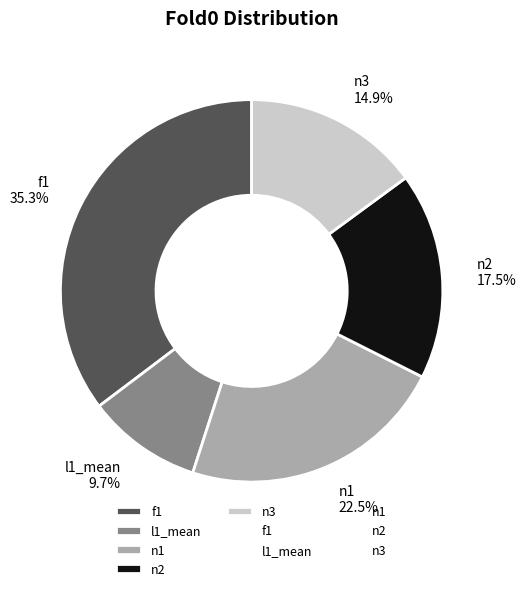

Combined, what portion of the pie is n3 and n2?

32.4%